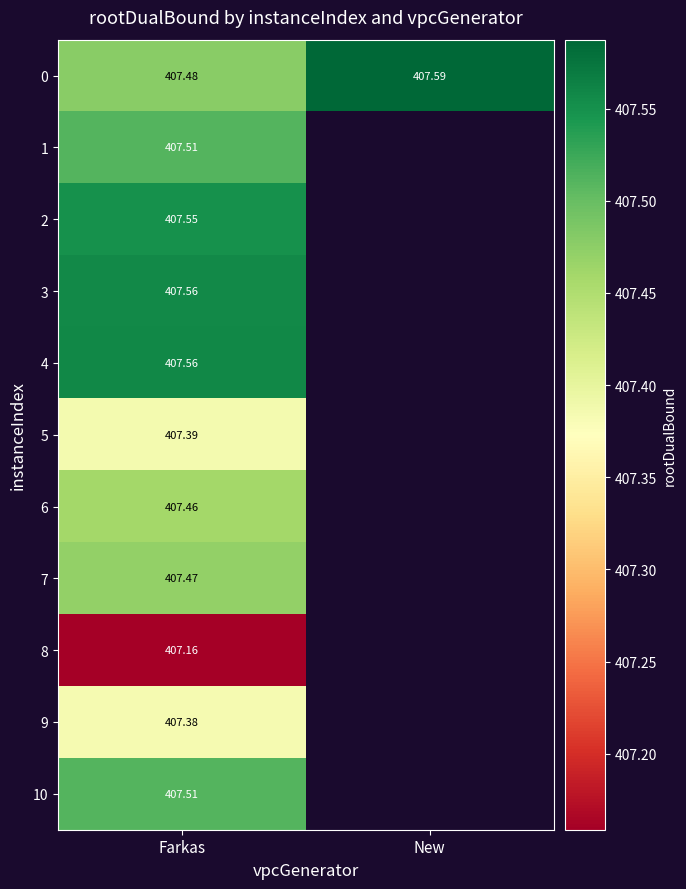

Is the value of 8 at Farkas greater than the value of 2 at Farkas?

No